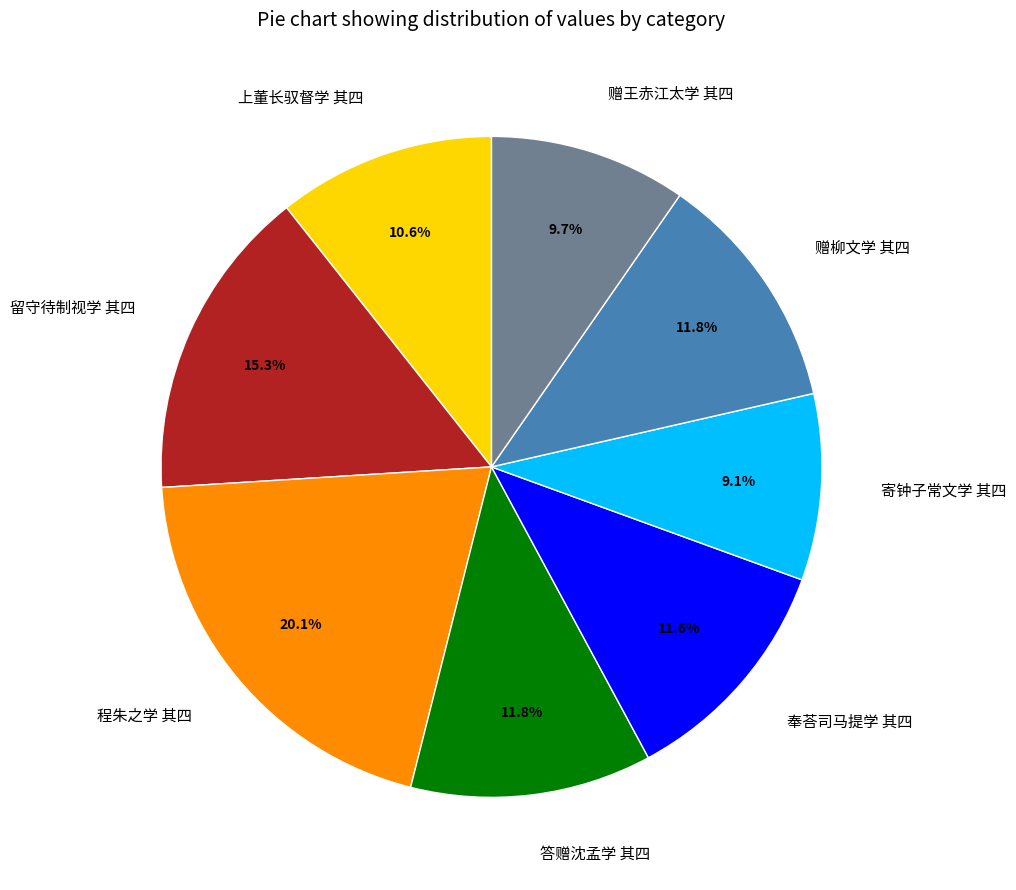

Is the sum of 程朱之学 其四 and 奉荅司马提学 其四 greater than half?

No